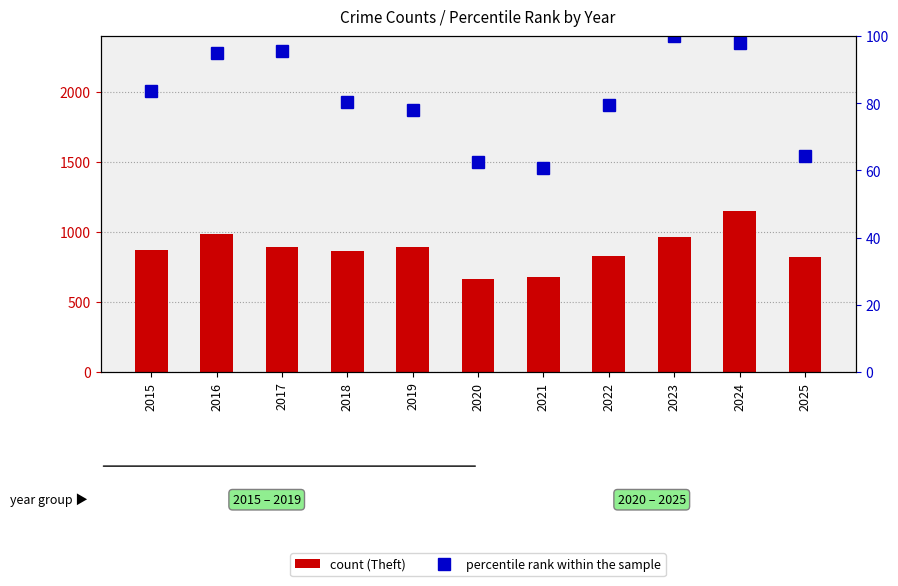

Rank the categories by count (Theft) value from highest to lowest.

2024, 2016, 2023, 2017, 2019, 2015, 2018, 2022, 2025, 2021, 2020